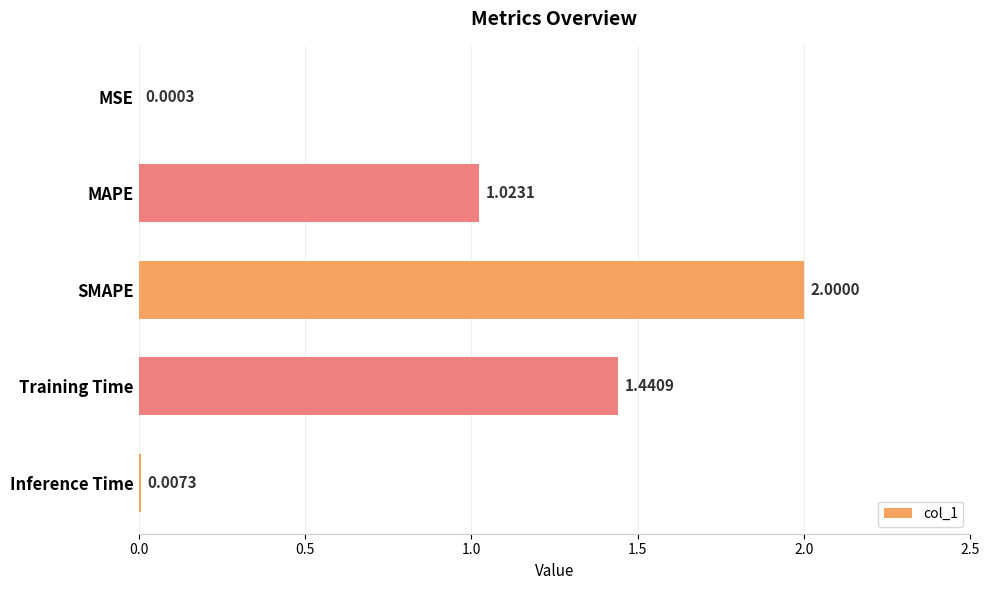

What is the average value?

0.9